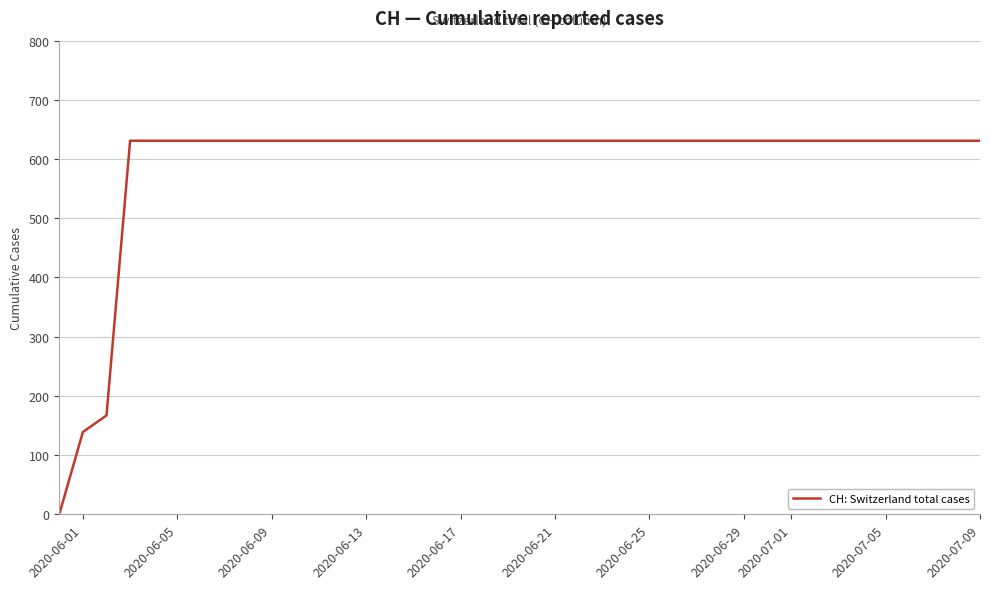

What is the difference between the maximum and minimum values?

631